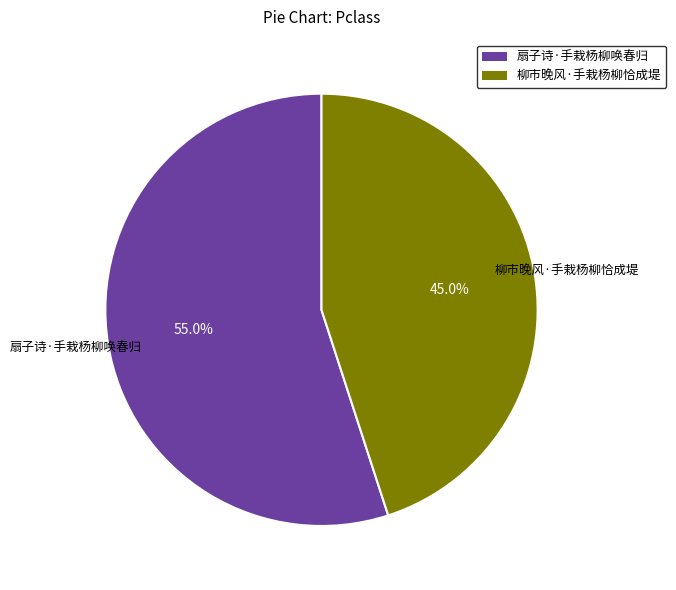

To the nearest percent, what is the difference between the largest and smallest slice percentages?

10%